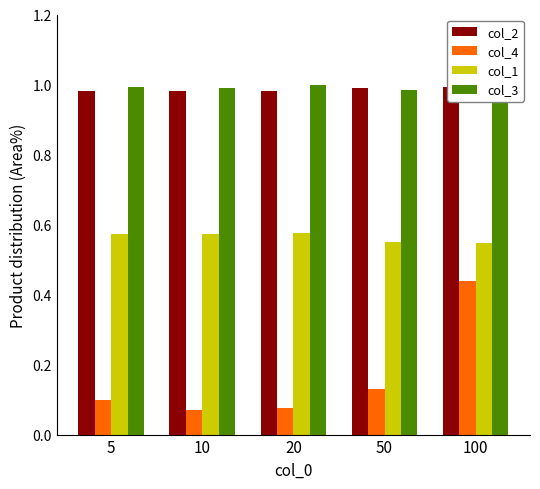

What is the total value across all series at 50?

2.7